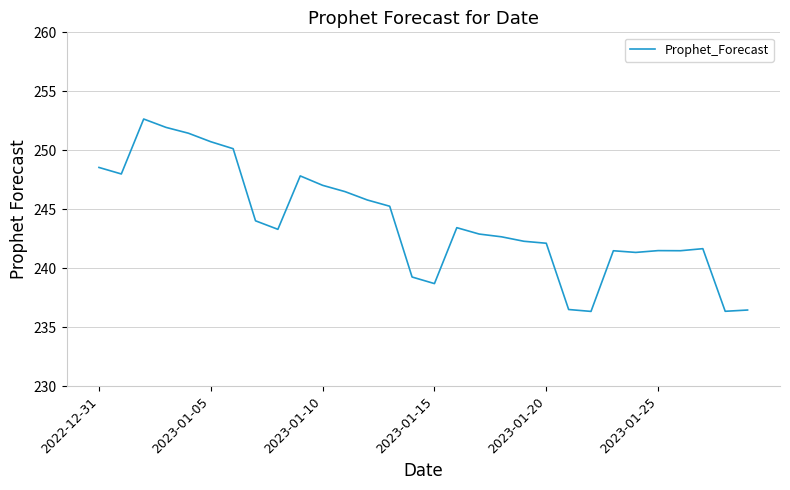

What is the difference between the maximum and minimum values?

16.3